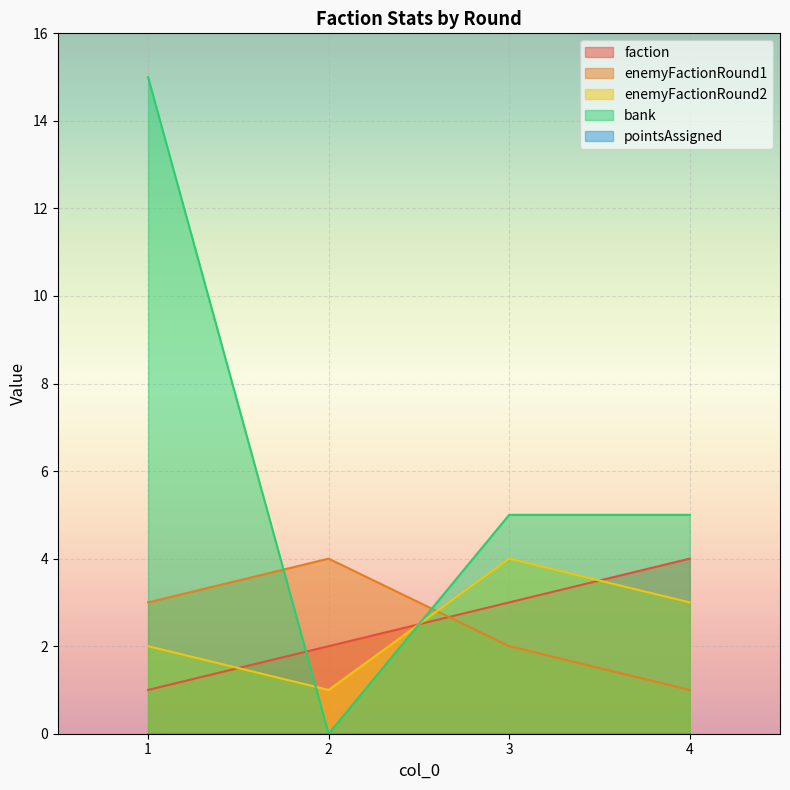

What is the total value across all series at 2?

7